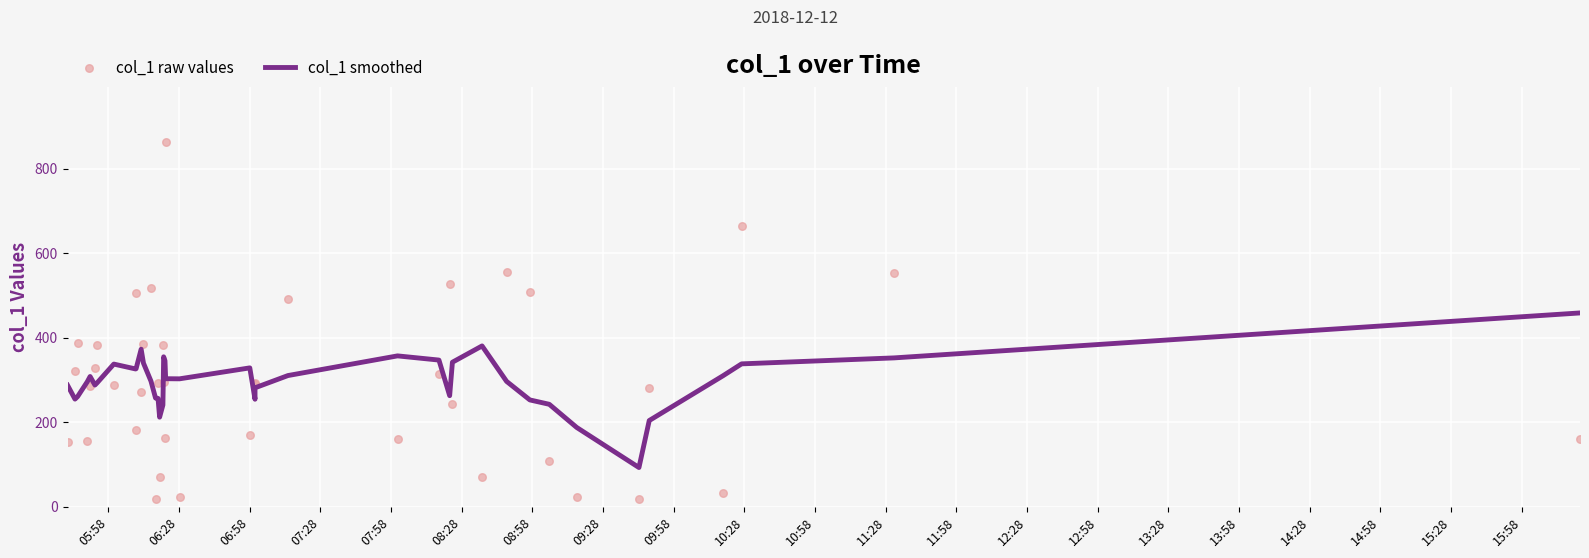

Which series reaches the minimum Y coordinate?

col_1 raw values